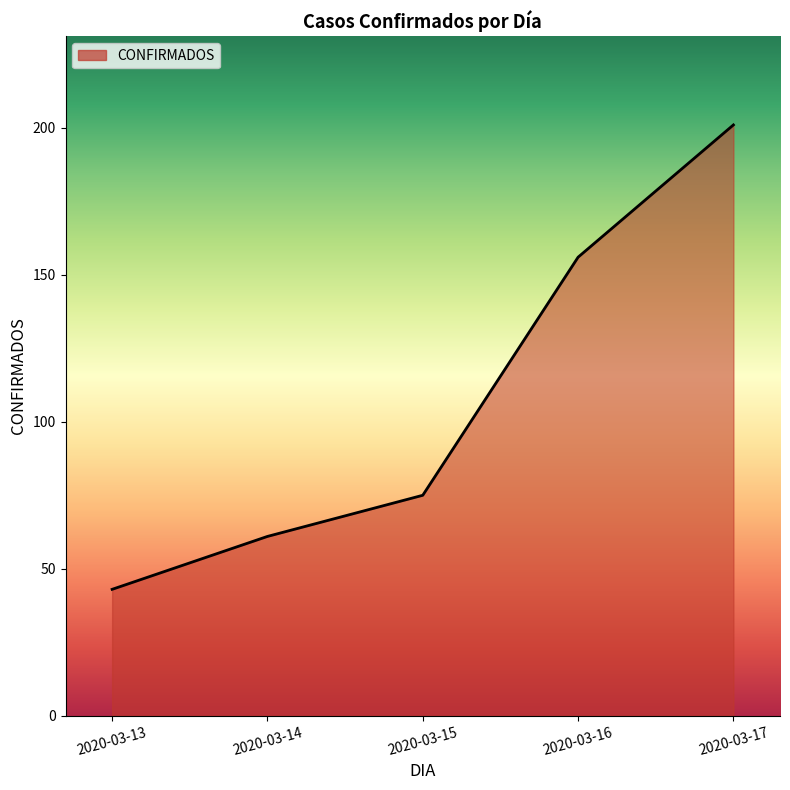

What is the difference between the maximum and second lowest values?

140